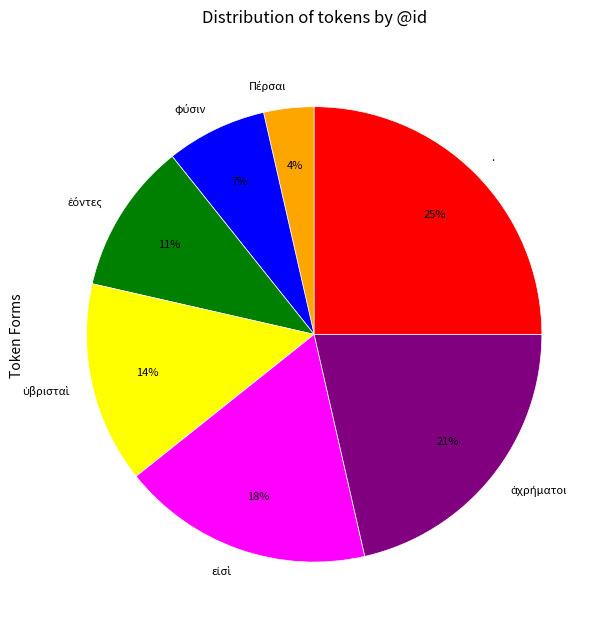

True or false: . accounts for 25% of the total.

True